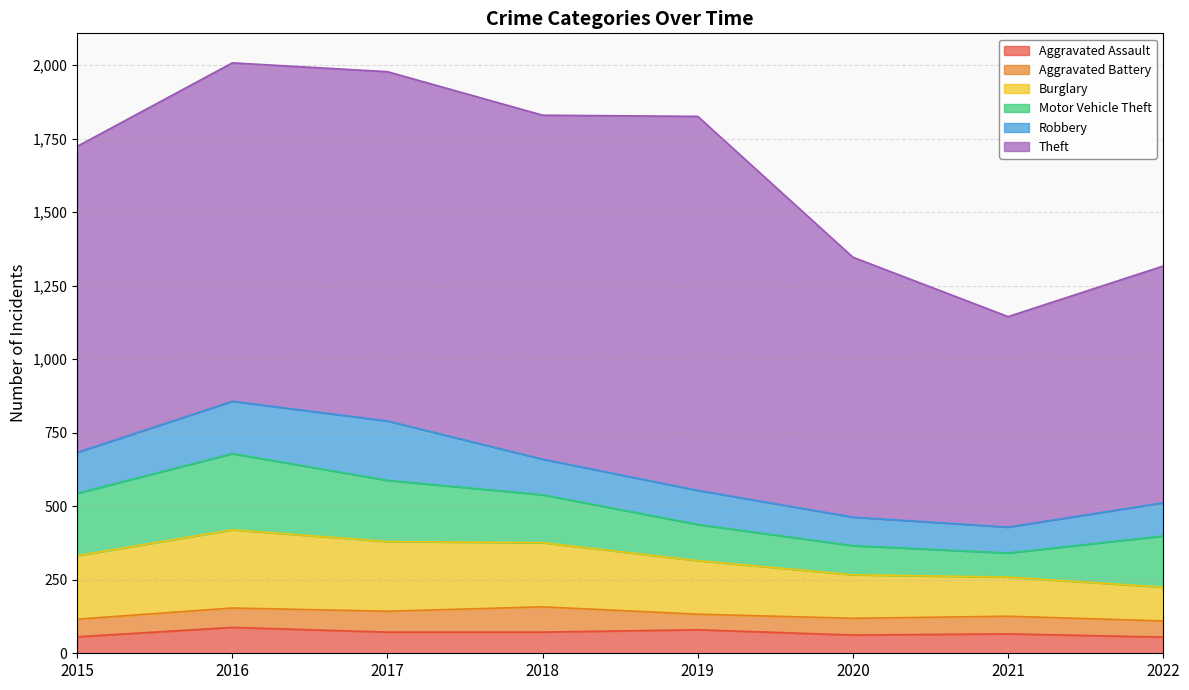

Reading right to left, extract all data points from this chart.

Aggravated Assault: 2022=55	2021=66	2020=62	2019=80	2018=72	2017=72	2016=88	2015=56
Aggravated Battery: 2022=55	2021=60	2020=57	2019=53	2018=86	2017=71	2016=66	2015=60
Burglary: 2022=115	2021=133	2020=148	2019=182	2018=218	2017=237	2016=266	2015=216
Motor Vehicle Theft: 2022=174	2021=82	2020=99	2019=123	2018=163	2017=208	2016=259	2015=212
Robbery: 2022=113	2021=88	2020=97	2019=116	2018=121	2017=202	2016=178	2015=139
Theft: 2022=805	2021=716	2020=884	2019=1272	2018=1170	2017=1188	2016=1151	2015=1041